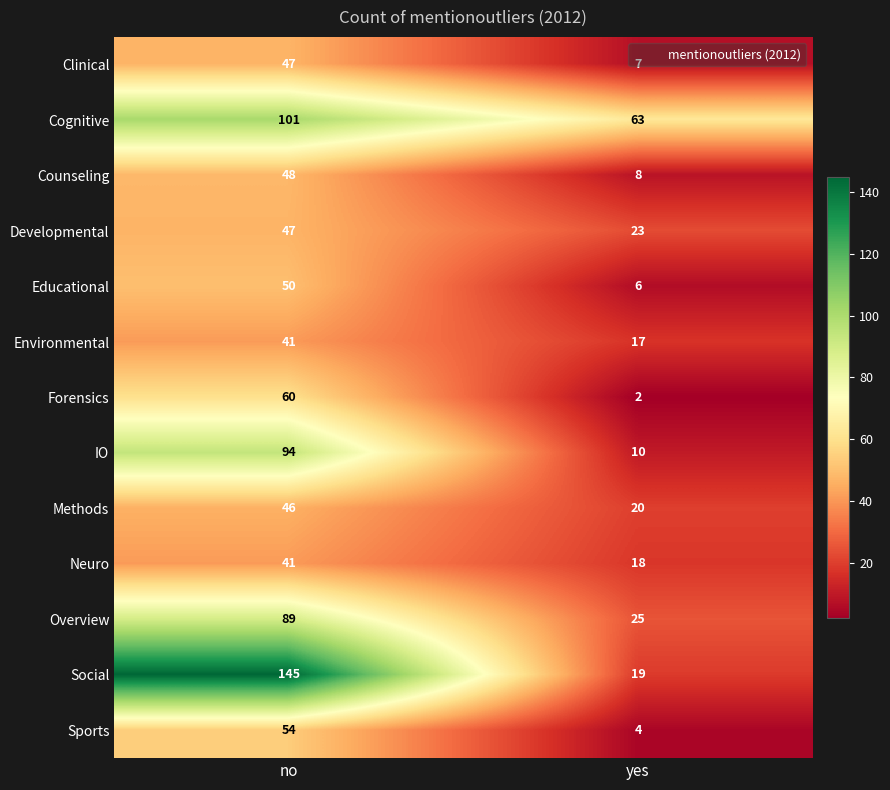

At how many categories does at least one series exceed 139?

1